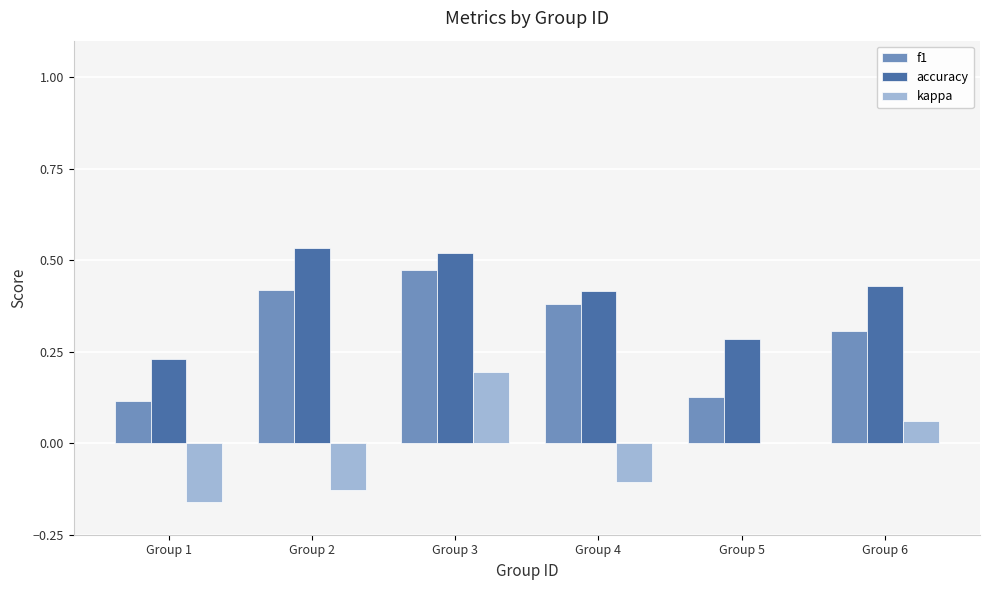

Where is accuracy nearest to the value 0?

Group 1